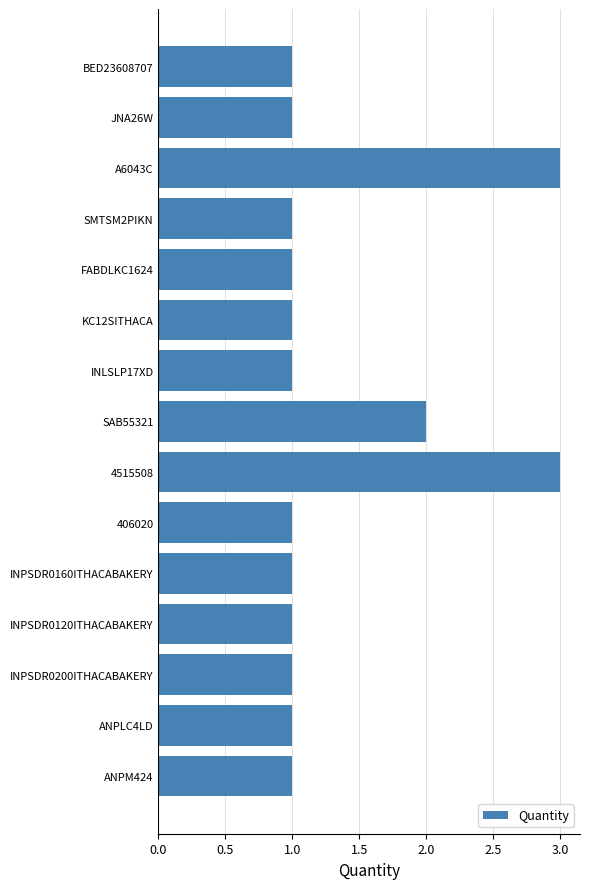

True or false: the data shows 1 at 406020.

True